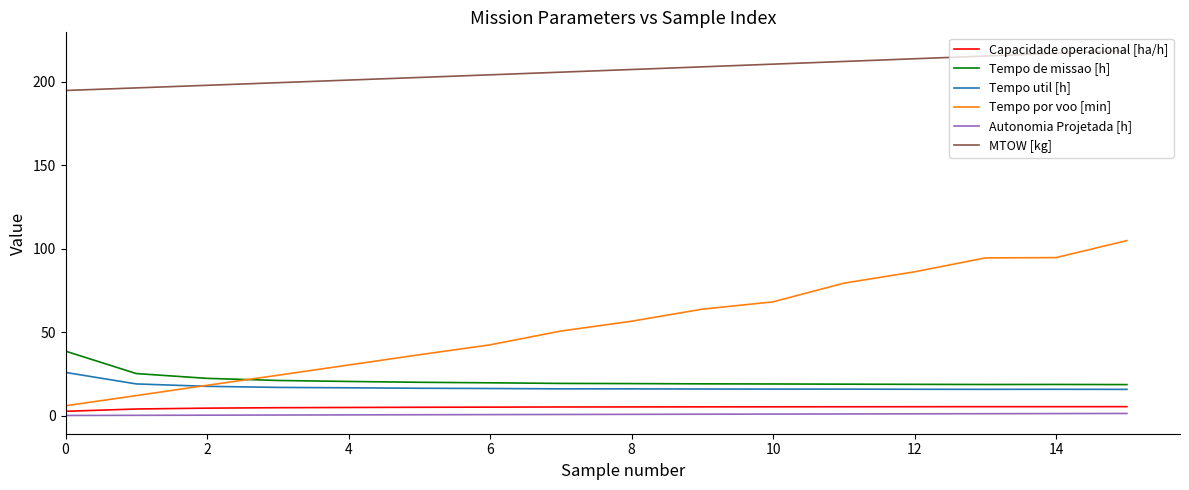

Which series has the largest total across all categories?

MTOW [kg]